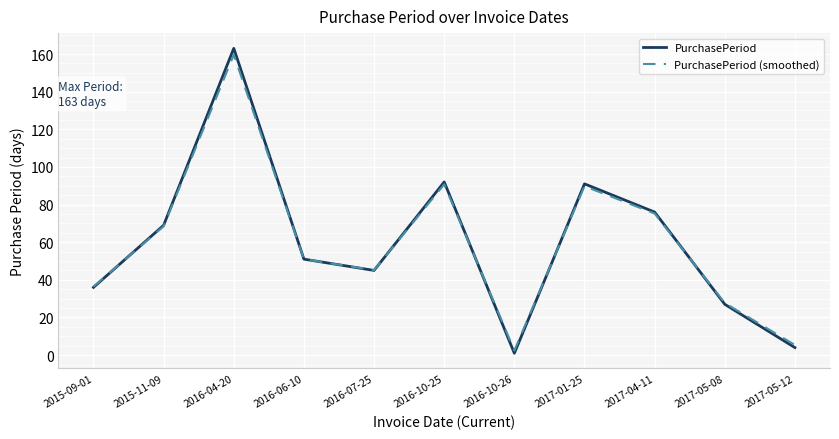

At which category is the sum across all series the highest?

2016-04-20